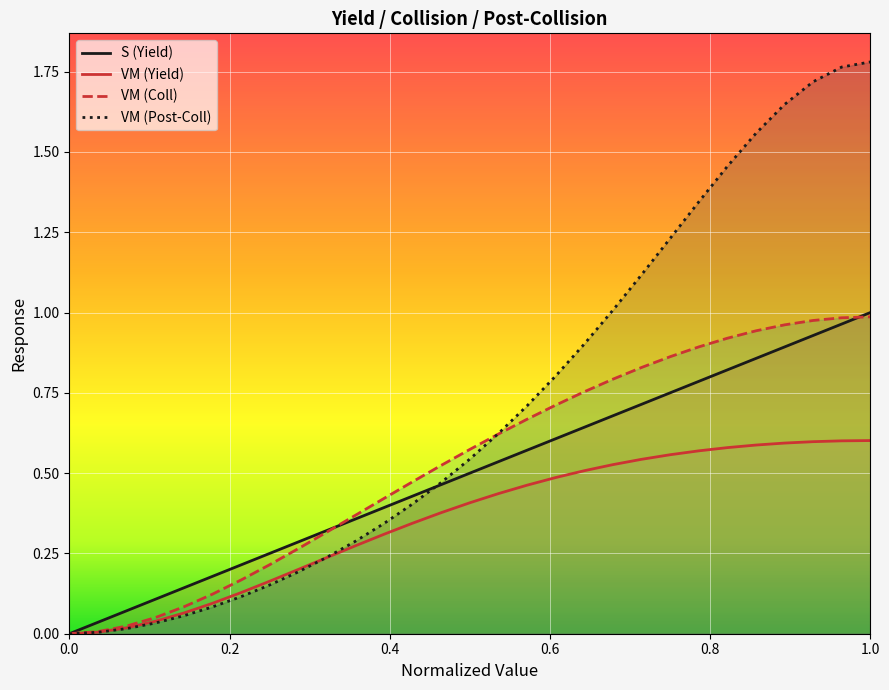

How many distinct data groups are displayed?

4